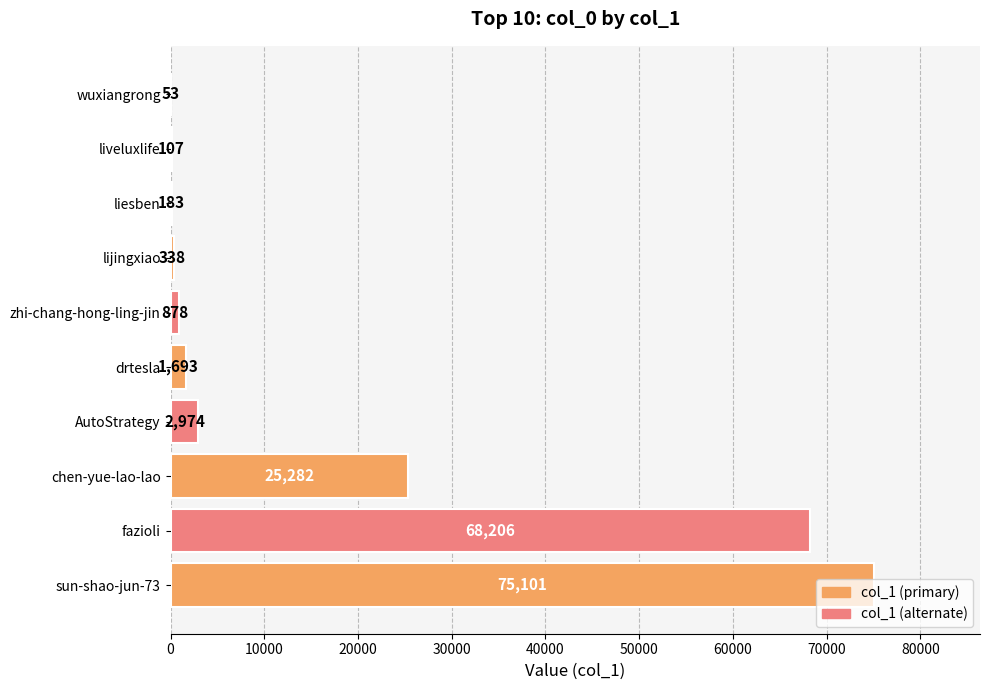

The value at lijingxiao is 338. True or false?

True